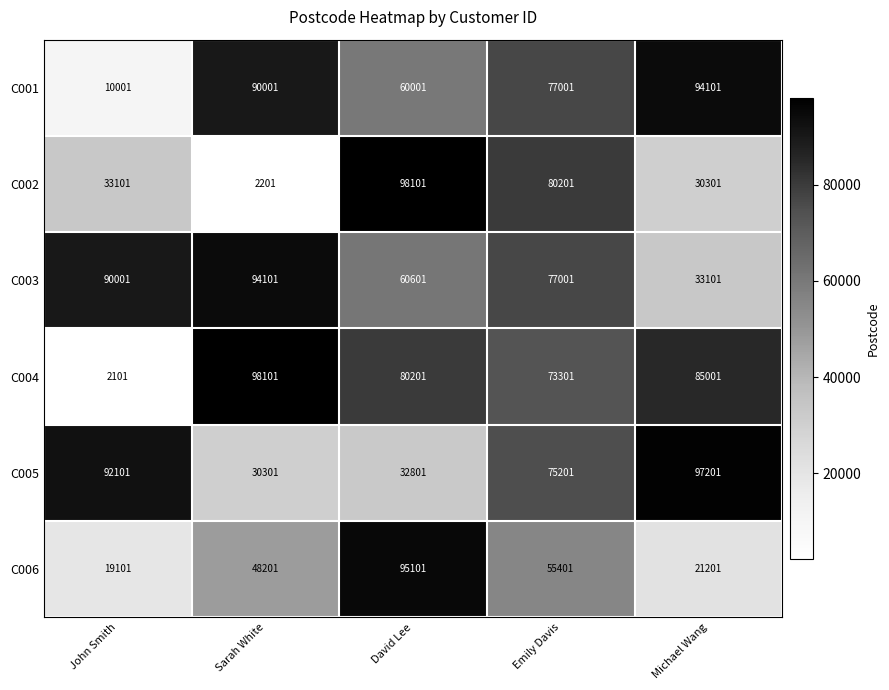

How many distinct data groups are displayed?

6